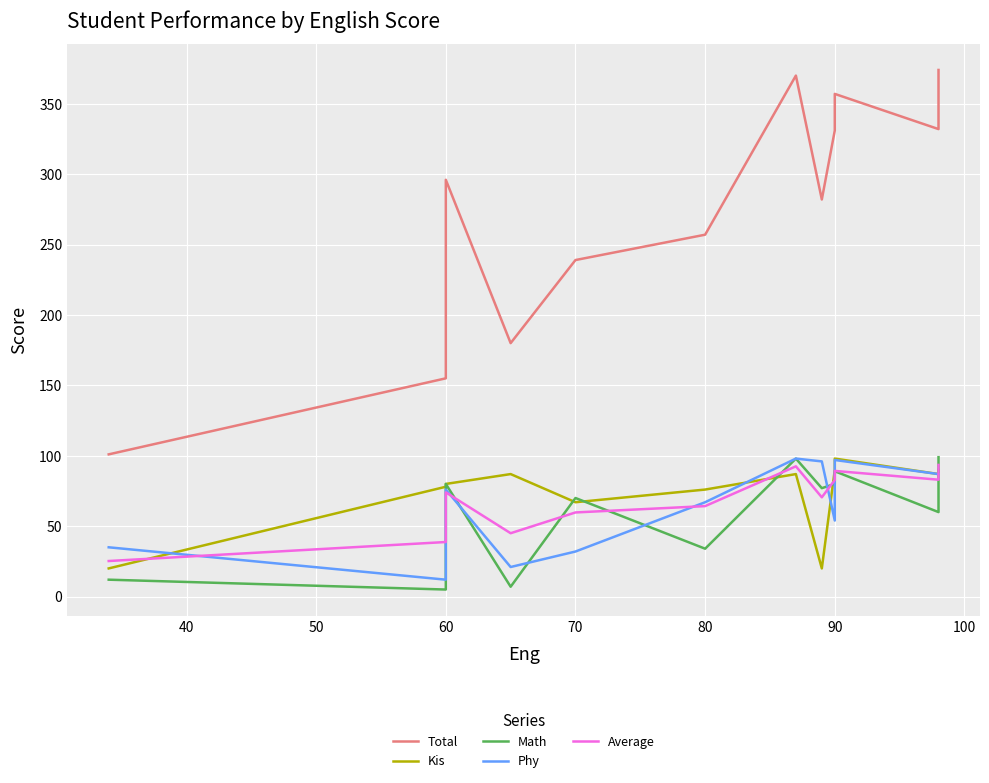

Which series has the largest range (max minus min)?

Total